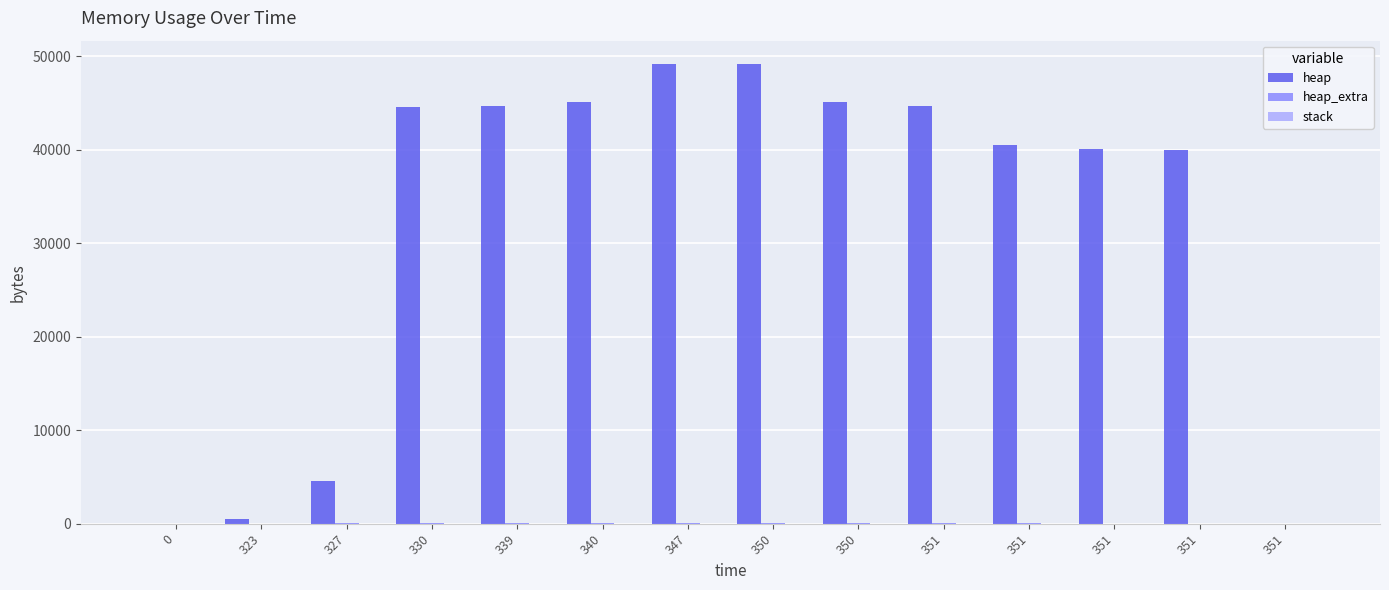

Are the bars grouped side by side (vs. stacked)?

Yes